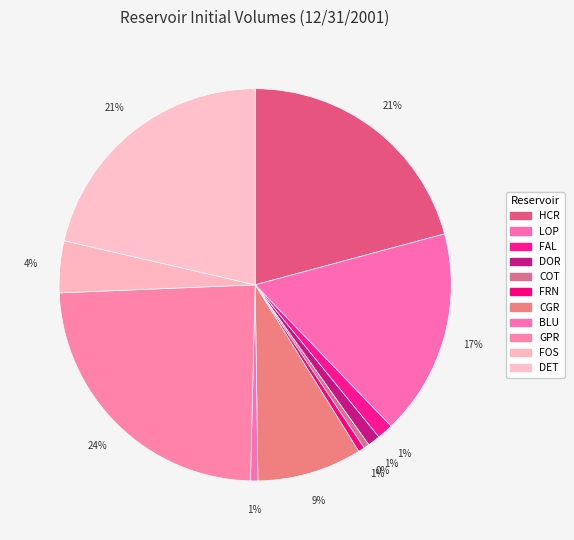

True or false: HCR accounts for 15% of the total.

False